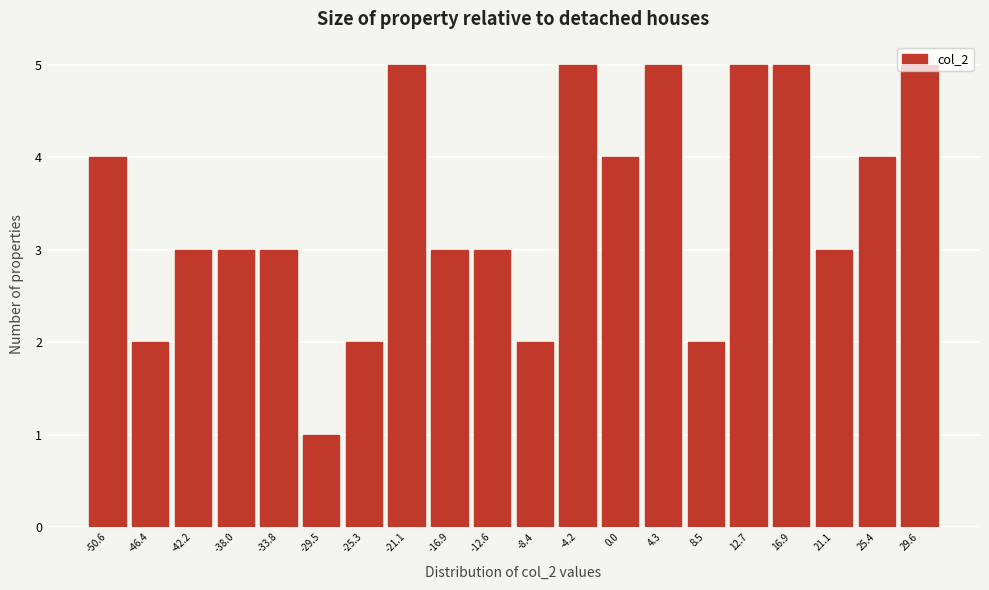

What is the average value?

3